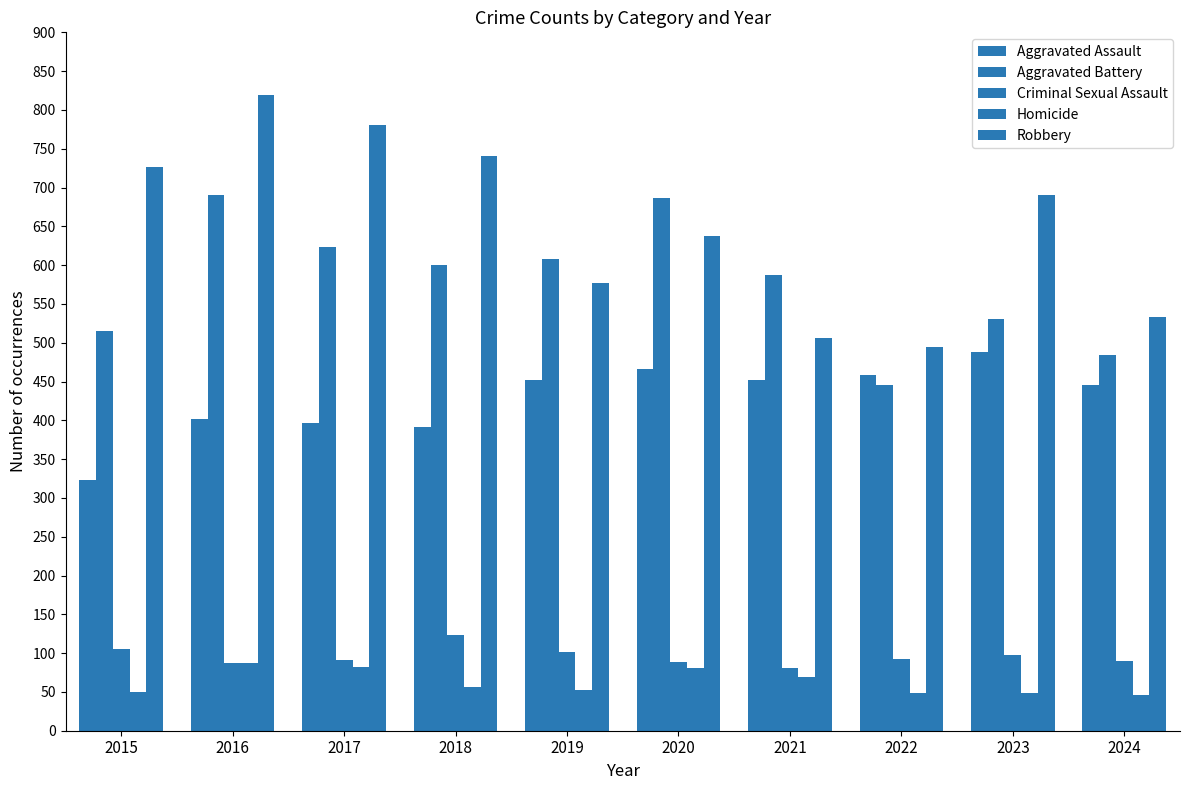

What is the greatest value displayed?

819